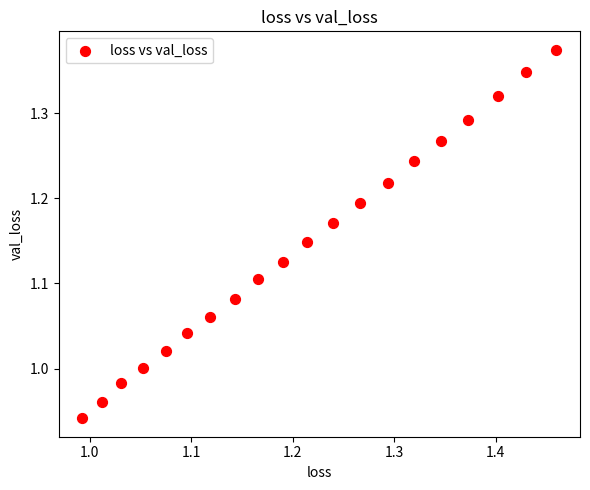

What is the range of Y values (max minus min)?

0.4